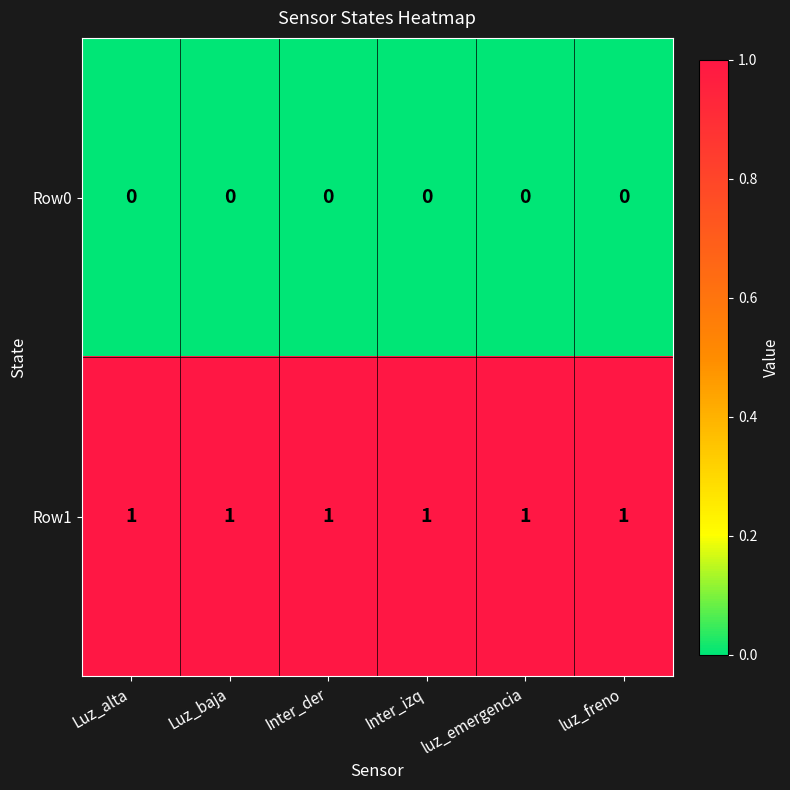

At how many categories does at least one series exceed 0?

6